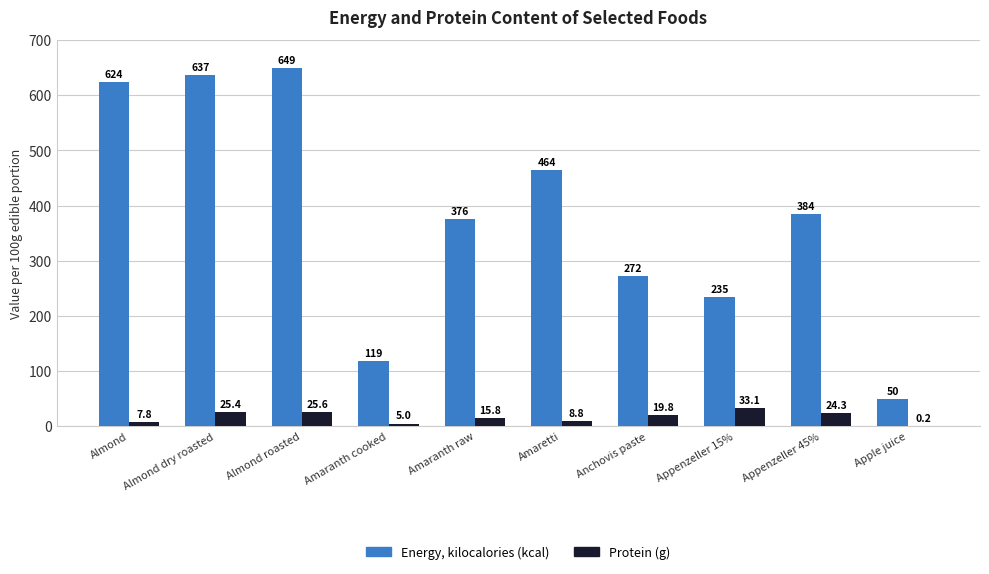

Where is Protein (g) nearest to the value 16?

Amaranth raw